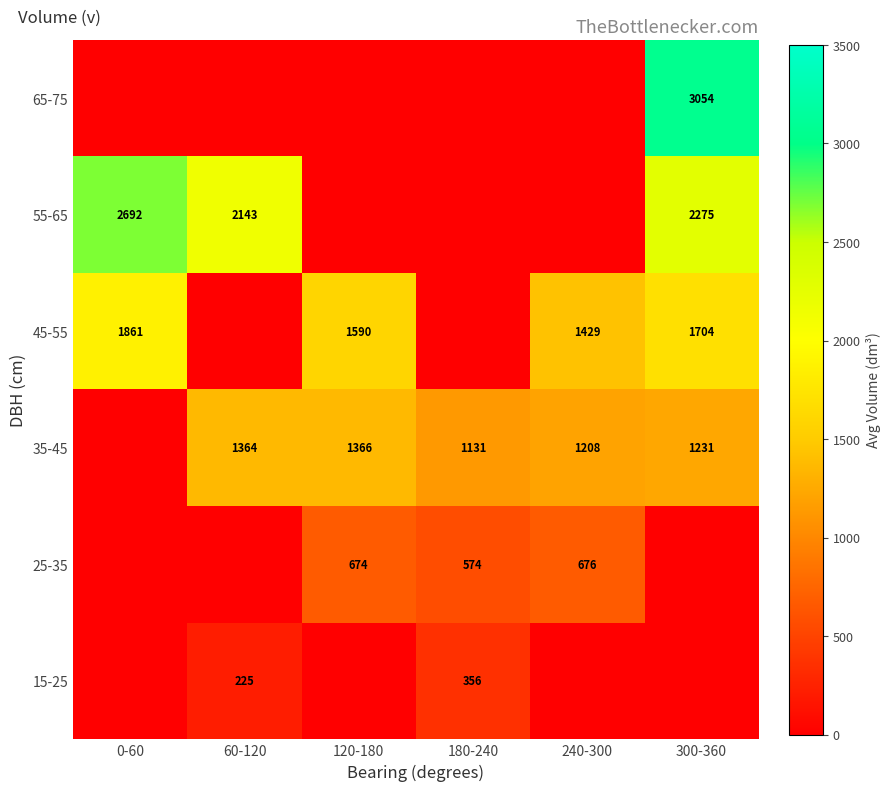

At which category is the sum across all series the highest?

300-360